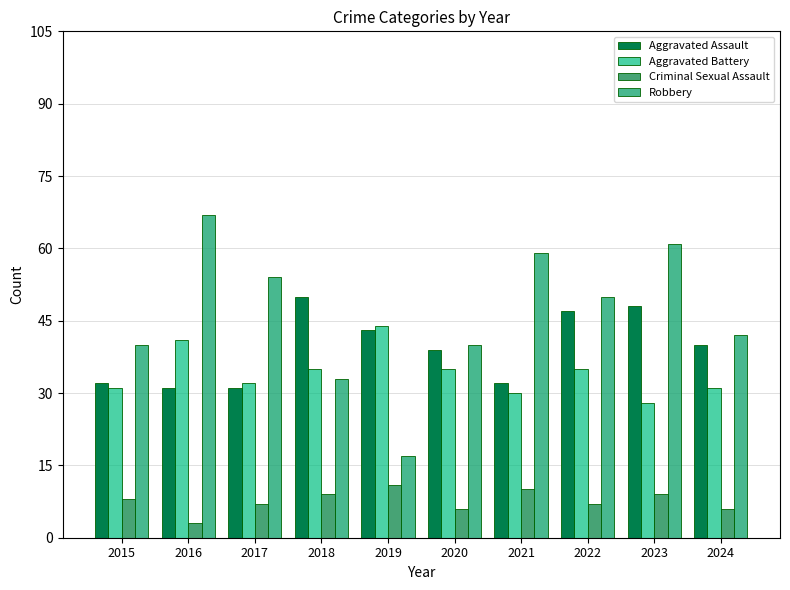

What is the difference between the Aggravated Battery values at 2016 and 2021?

11